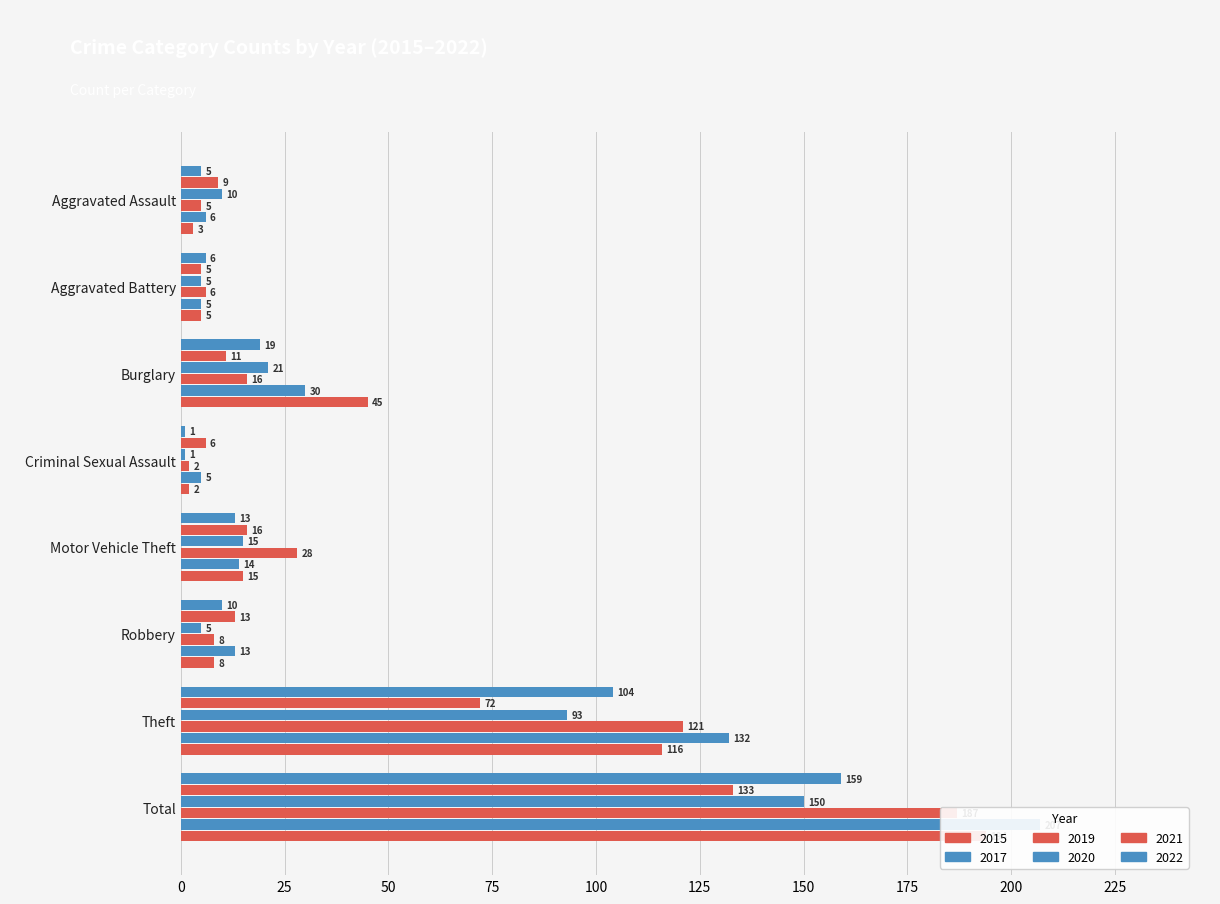

What is the spread (max minus min) of values at Motor Vehicle Theft?

15